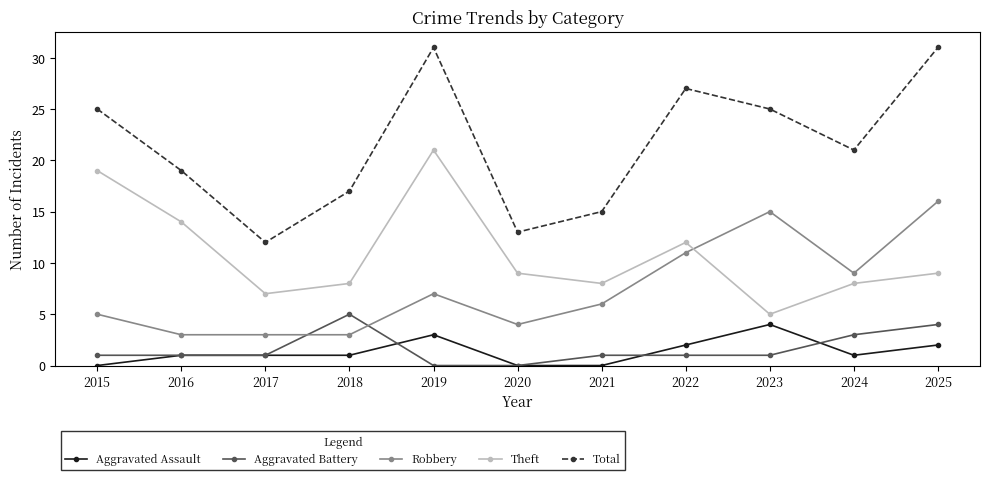

How many interior local peaks does the Theft series have?

2